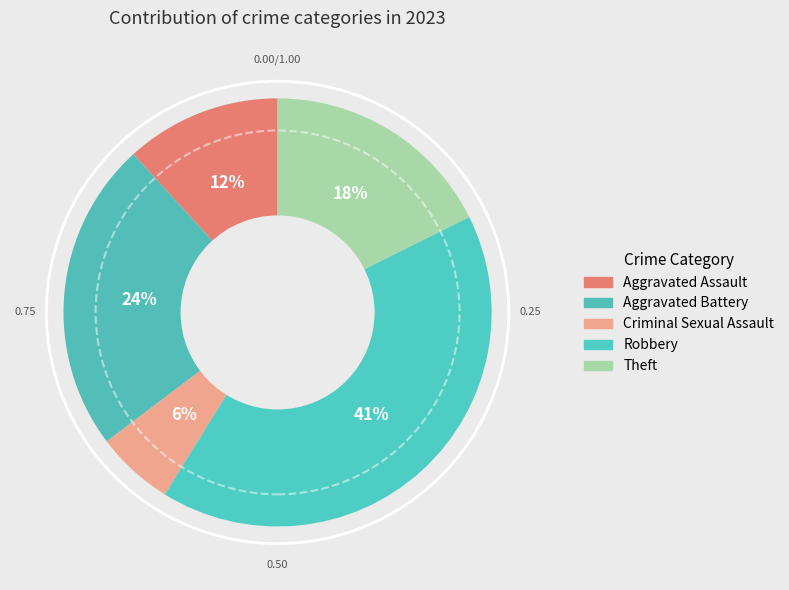

Which category has the smallest portion of the pie?

Criminal Sexual Assault